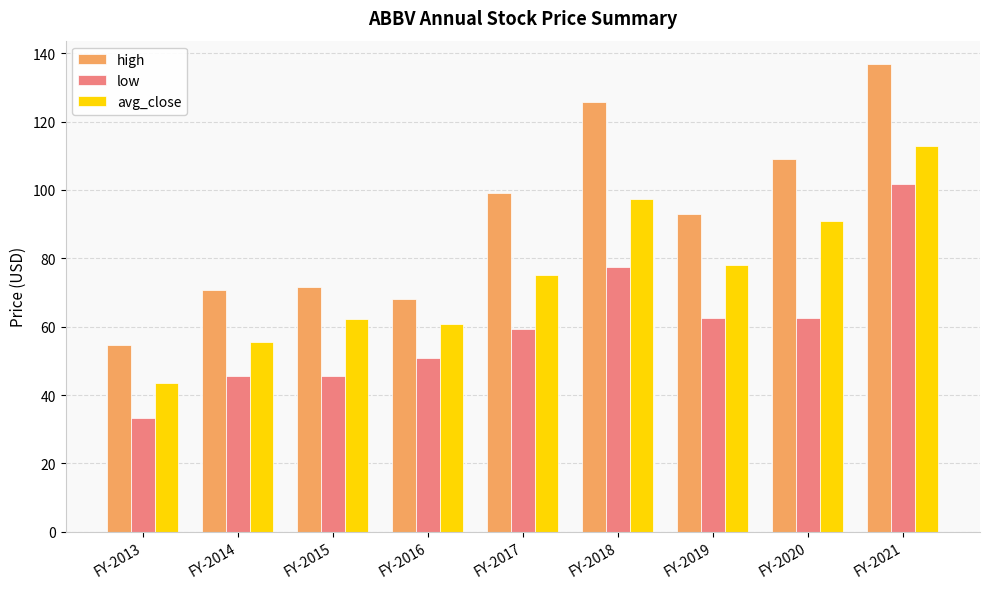

At which label does avg_close reach its minimum?

FY-2013